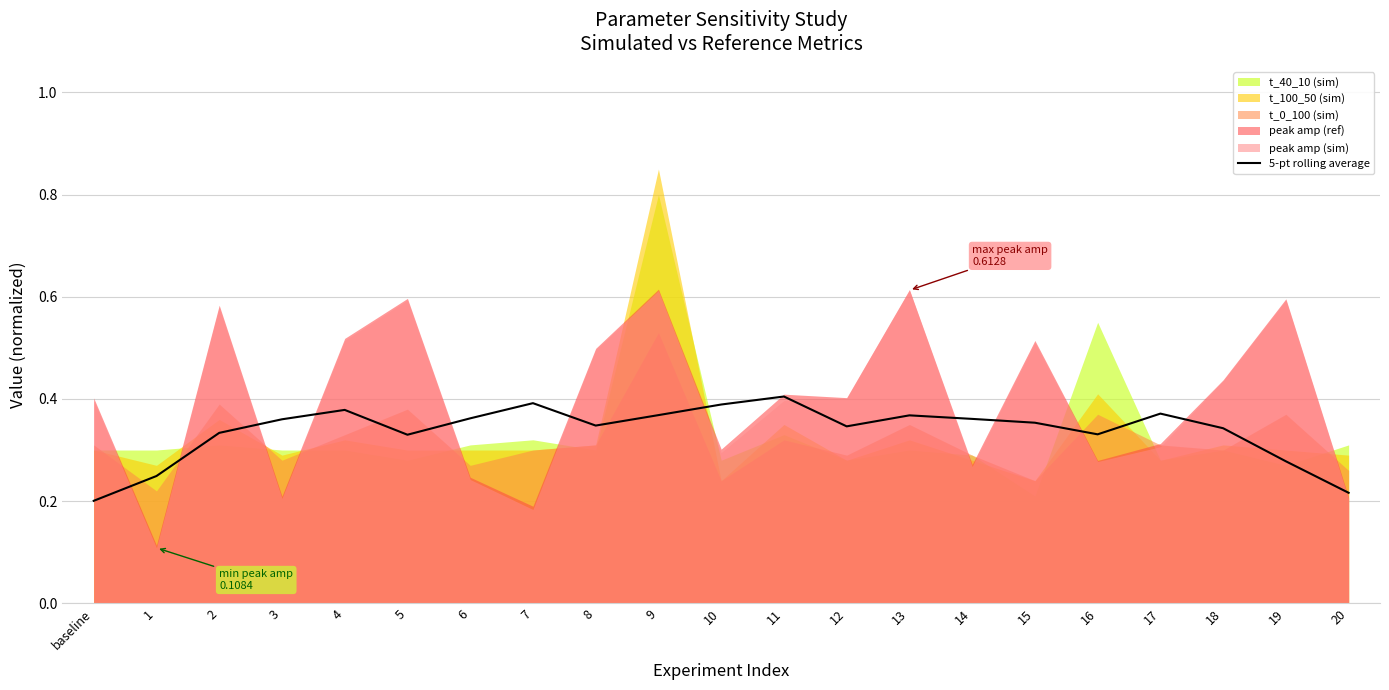

True or false: 5-pt rolling average has a value of 0.2 at 8.

False